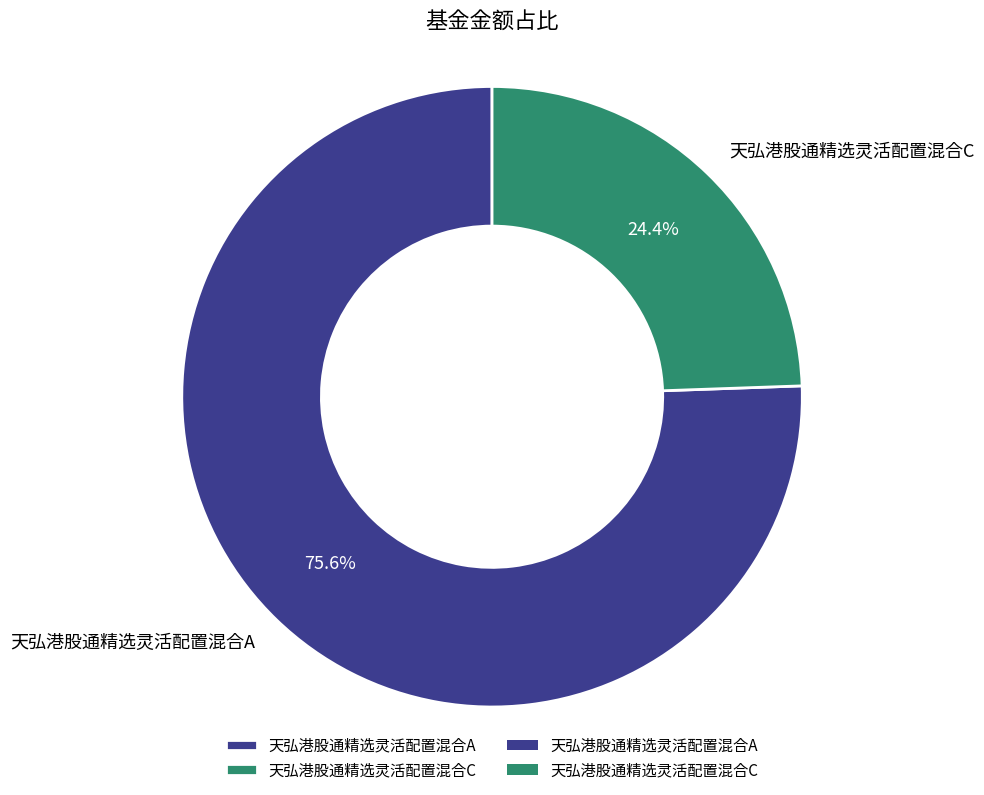

Do 天弘港股通精选灵活配置混合C and 天弘港股通精选灵活配置混合A together represent more than half of the pie?

Yes